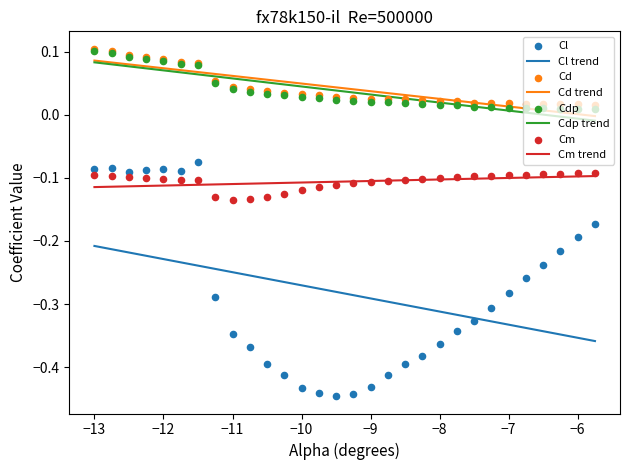

Which series has the largest total across all categories?

Cd